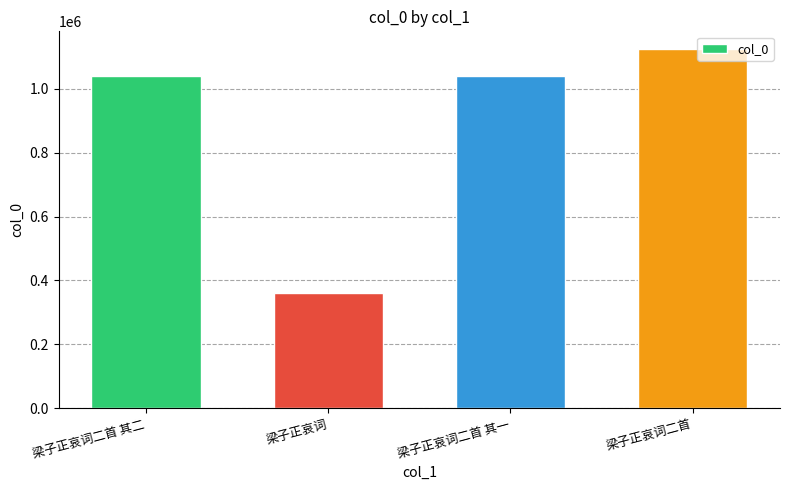

Which has a higher value, 梁子正哀词二首 其一 or 梁子正哀词二首?

梁子正哀词二首